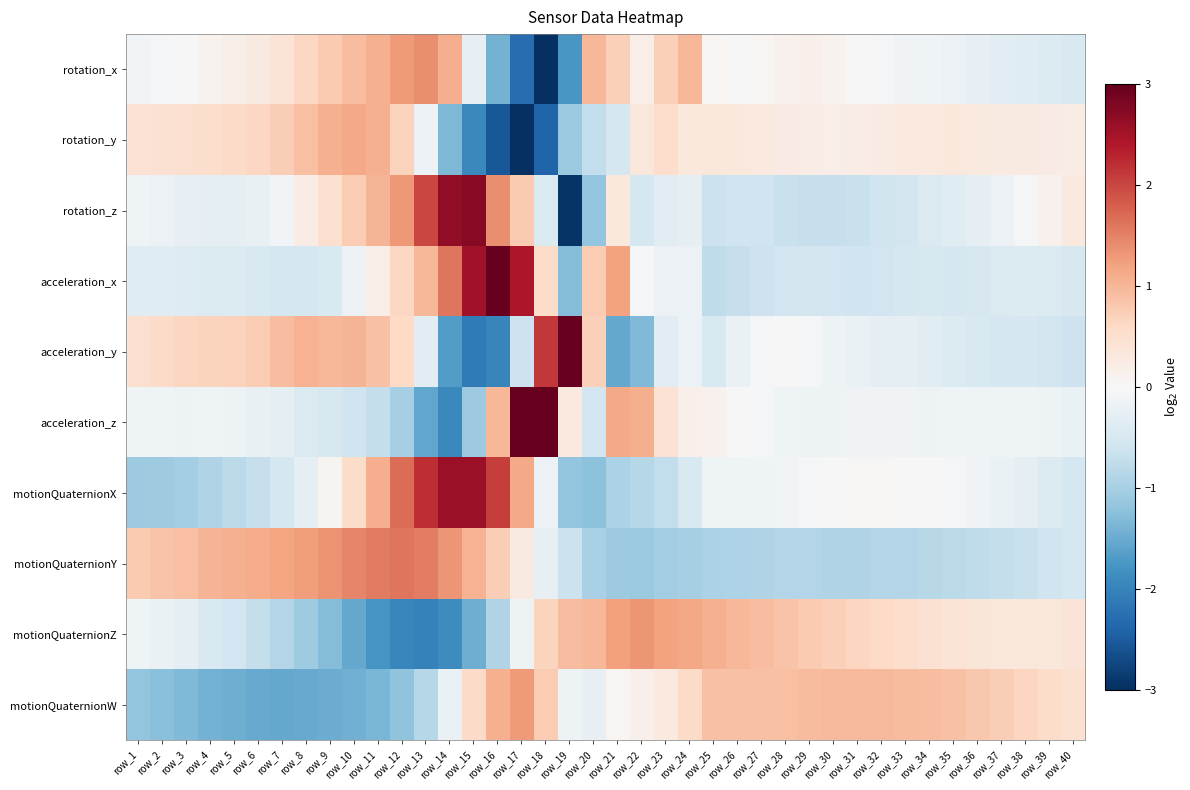

What is the total value across all series at row_38?

-1.2